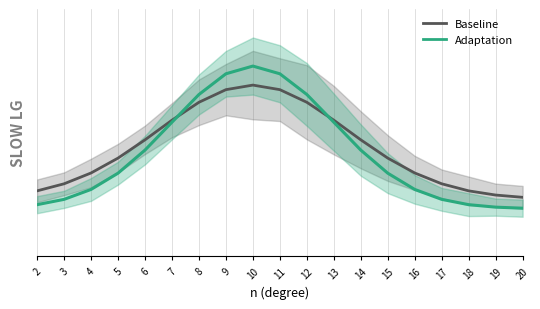

True or false: Baseline and Adaptation cross at least once.

True